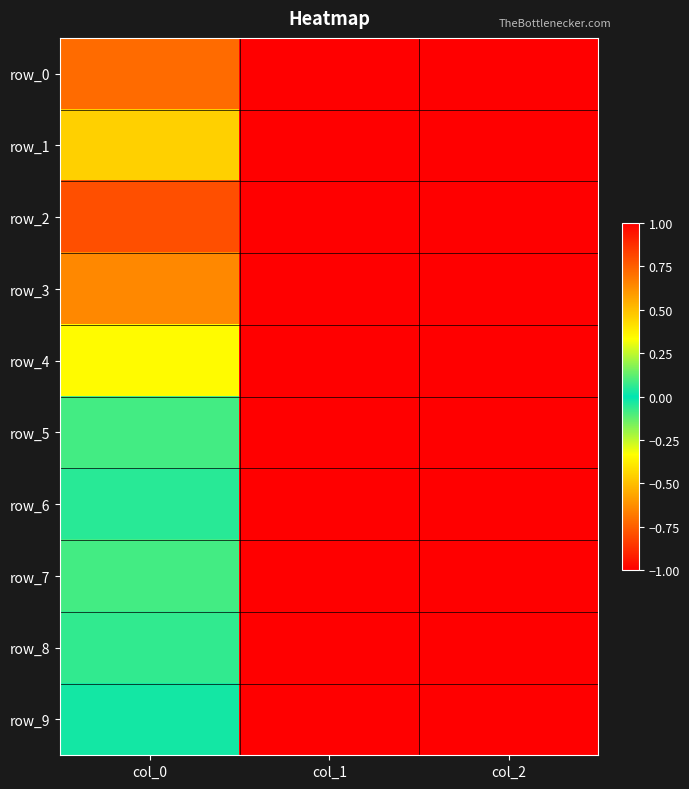

How many negative values does the row_3 series have?

2